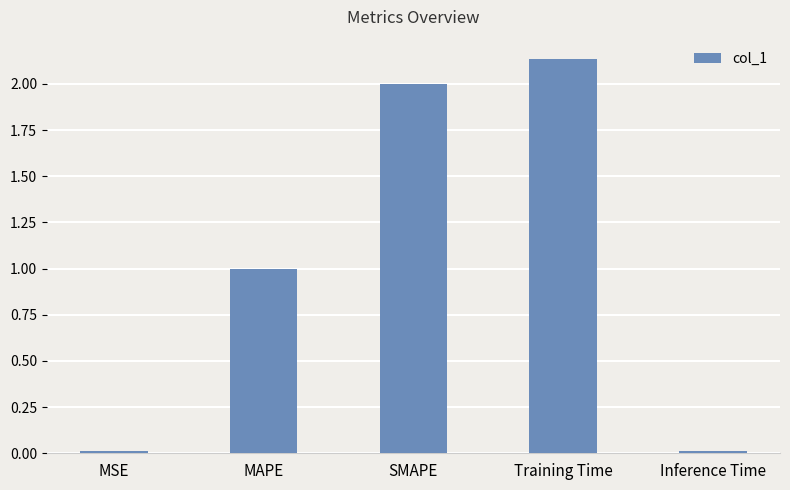

What is the label of the 2nd bar from the left?

MAPE